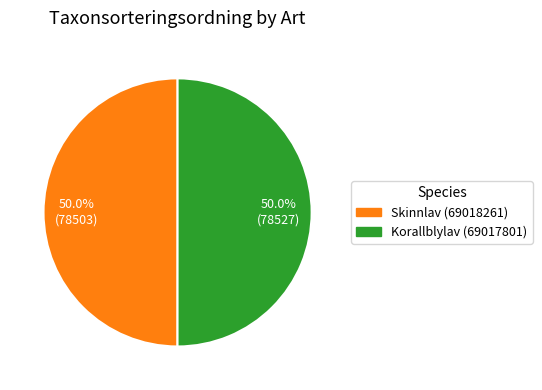

To the nearest percent, what is the average slice percentage?

50%